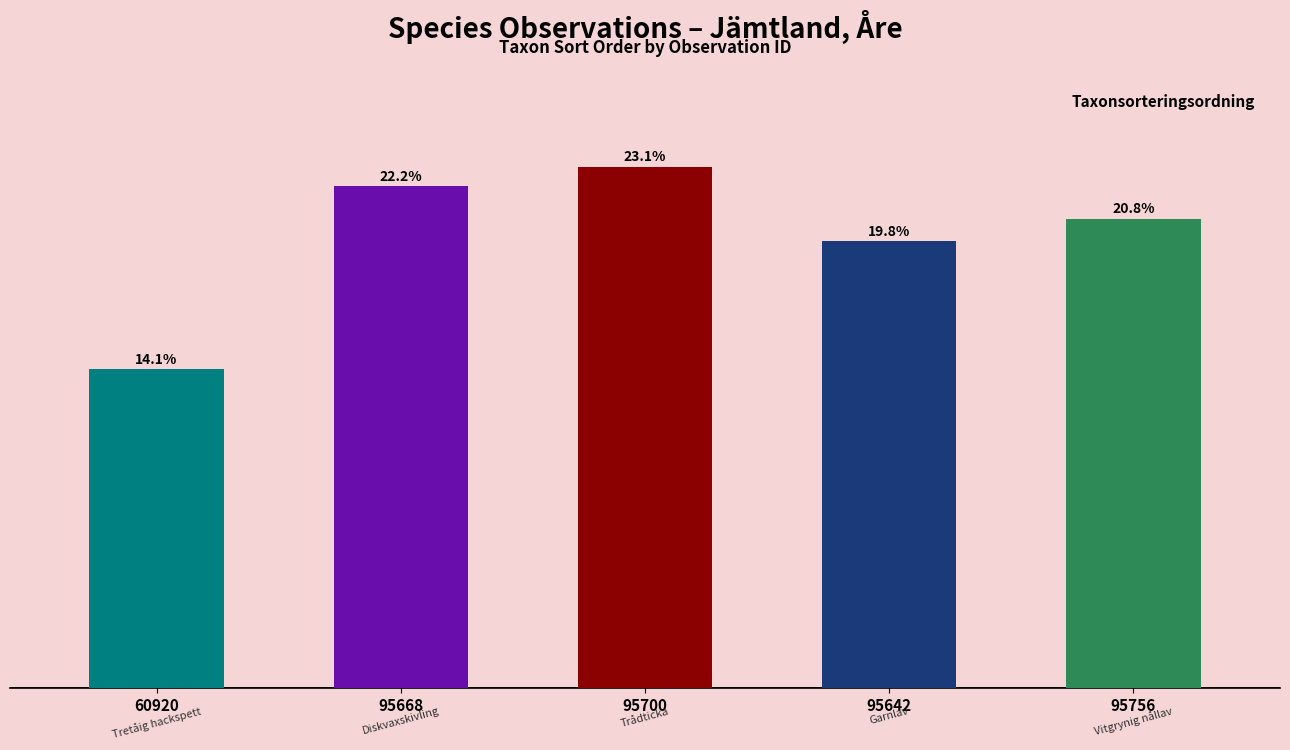

Does the chart contain any negative values?

No